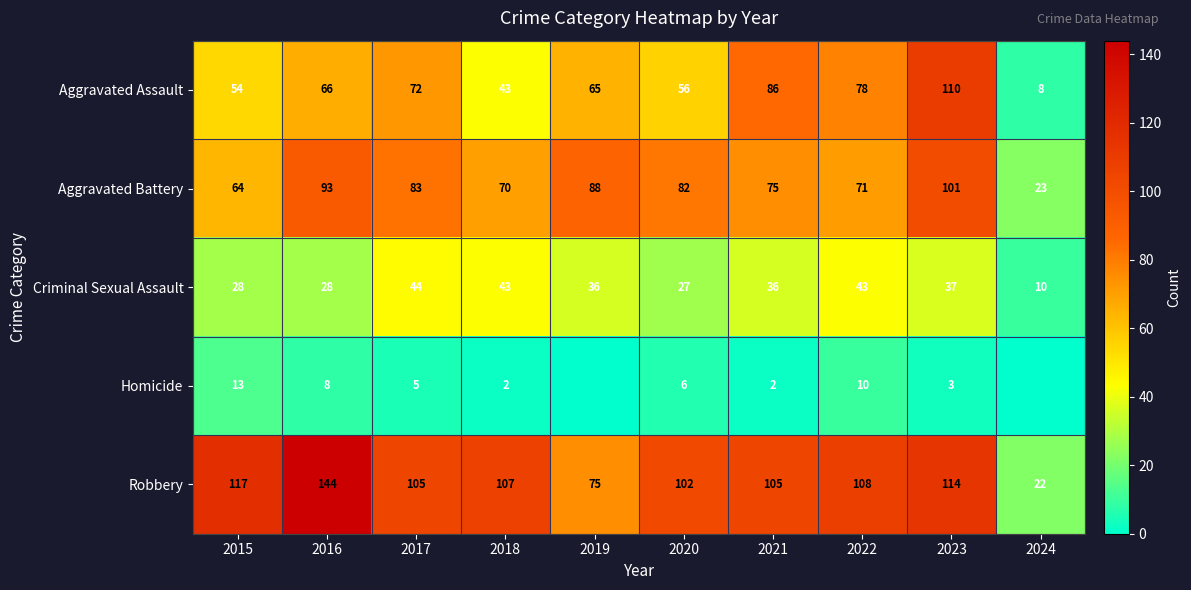

What is the approximate value of Aggravated Battery at 2021?

75